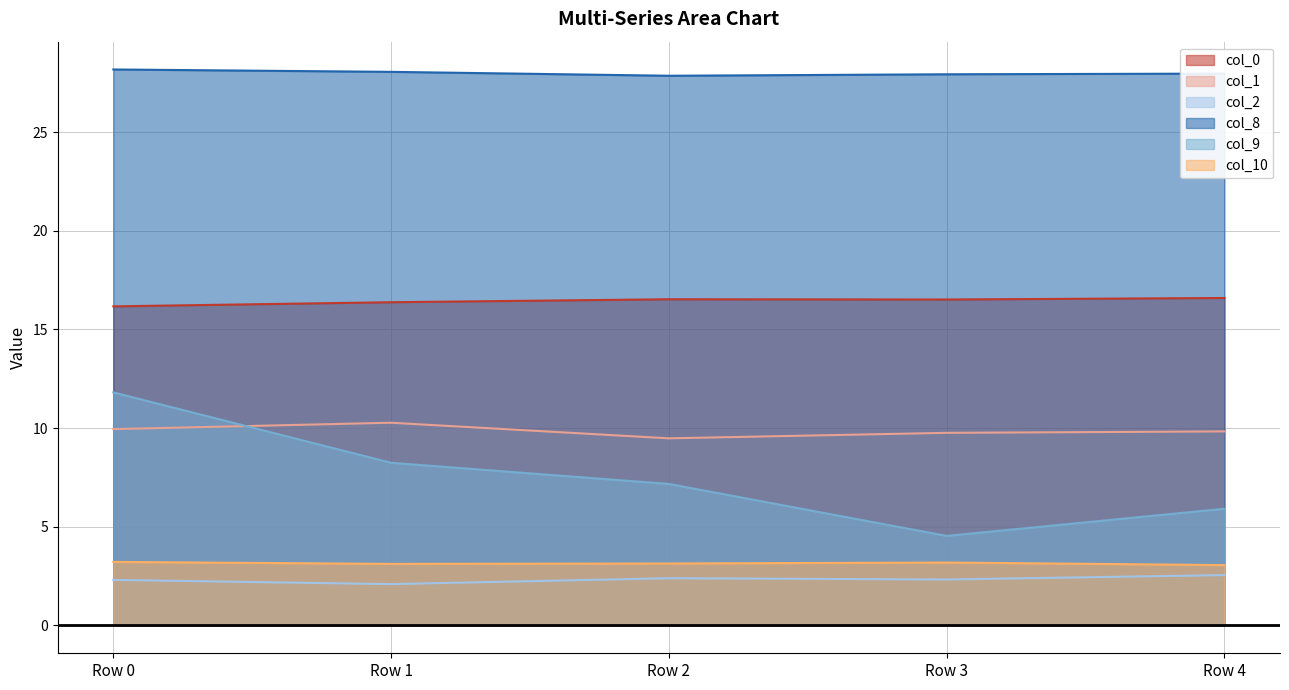

Rank the categories by col_1 value from highest to lowest.

Row 1, Row 0, Row 4, Row 3, Row 2